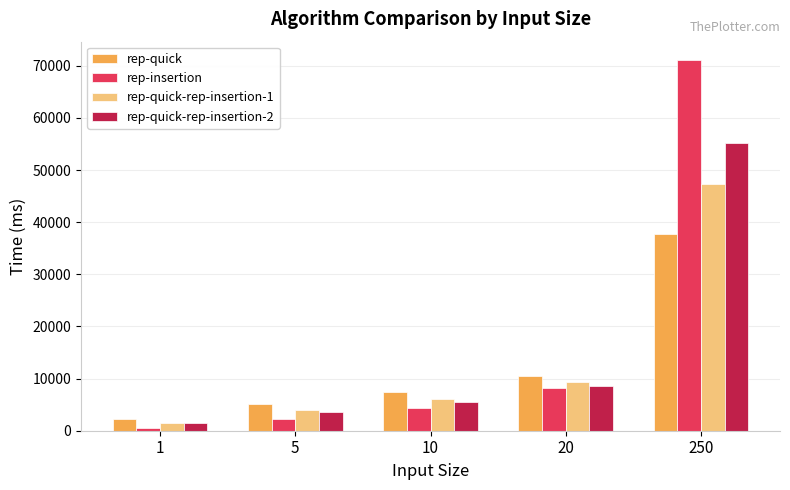

Which series has the largest total across all categories?

rep-insertion